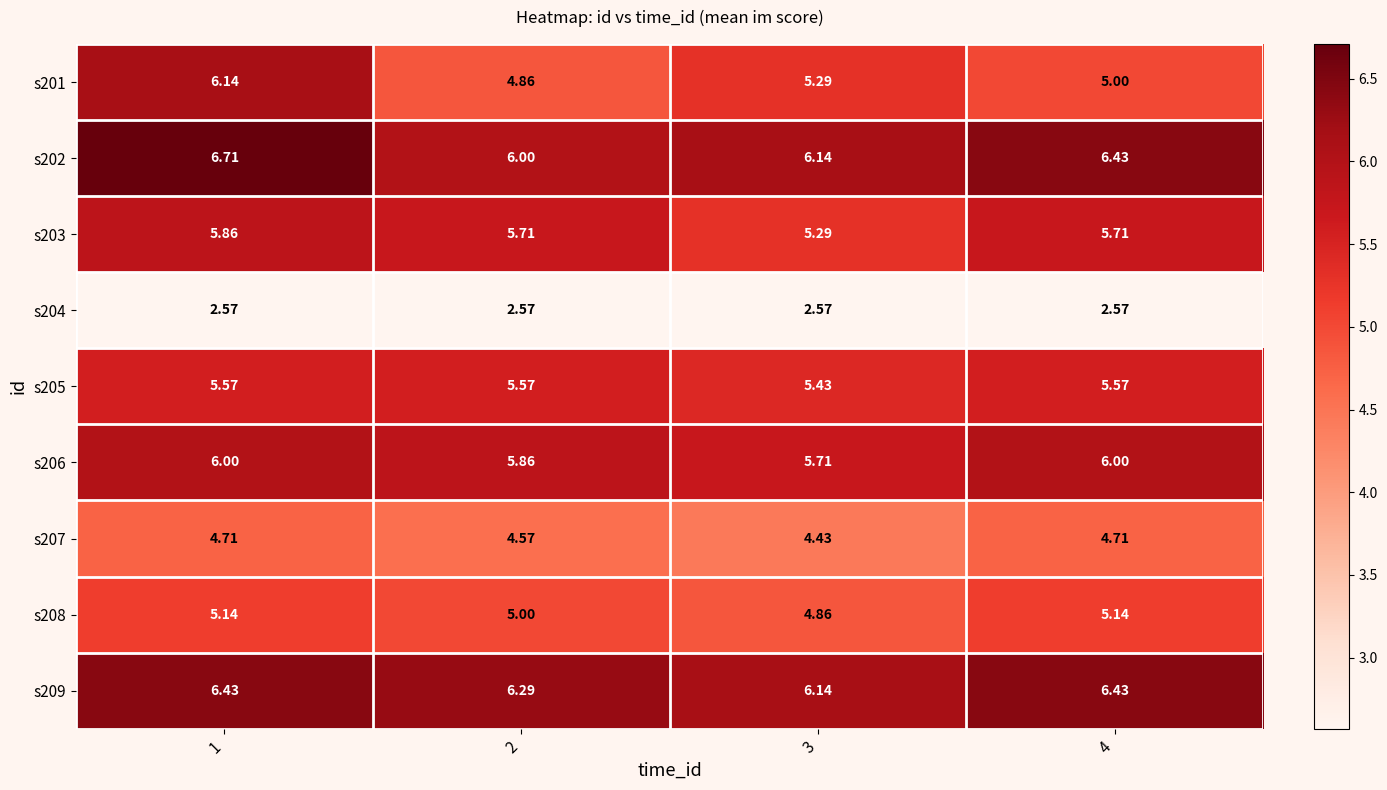

Is the value of s203 at 1 greater than the value of s201 at 1?

No